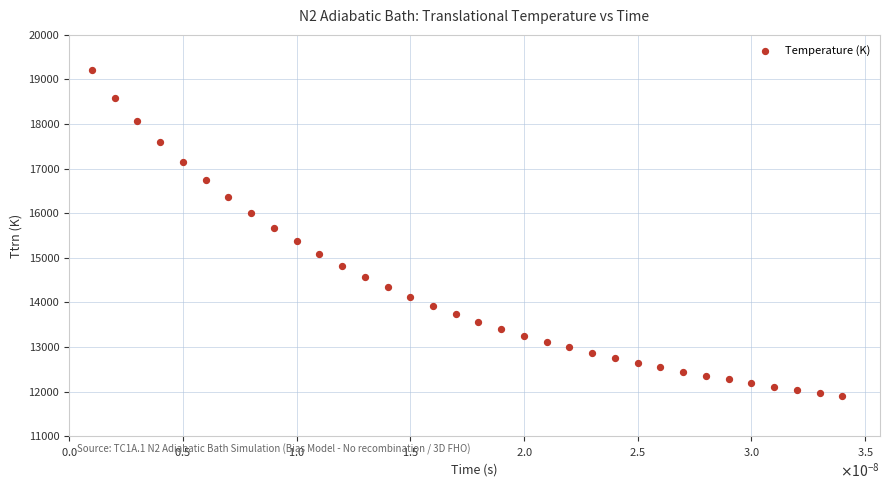

What is the range of Y values (max minus min)?

7311.8